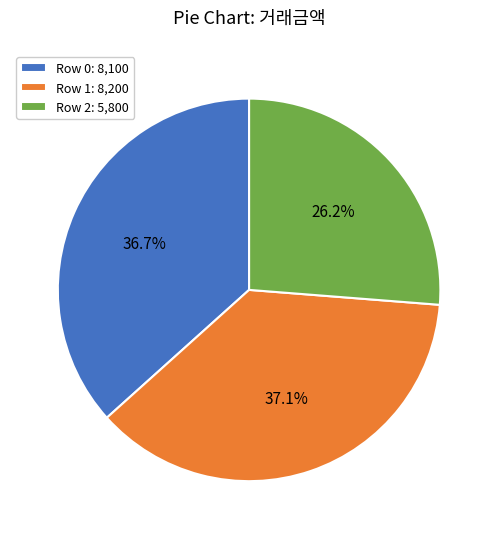

How many segments does this pie chart have?

3